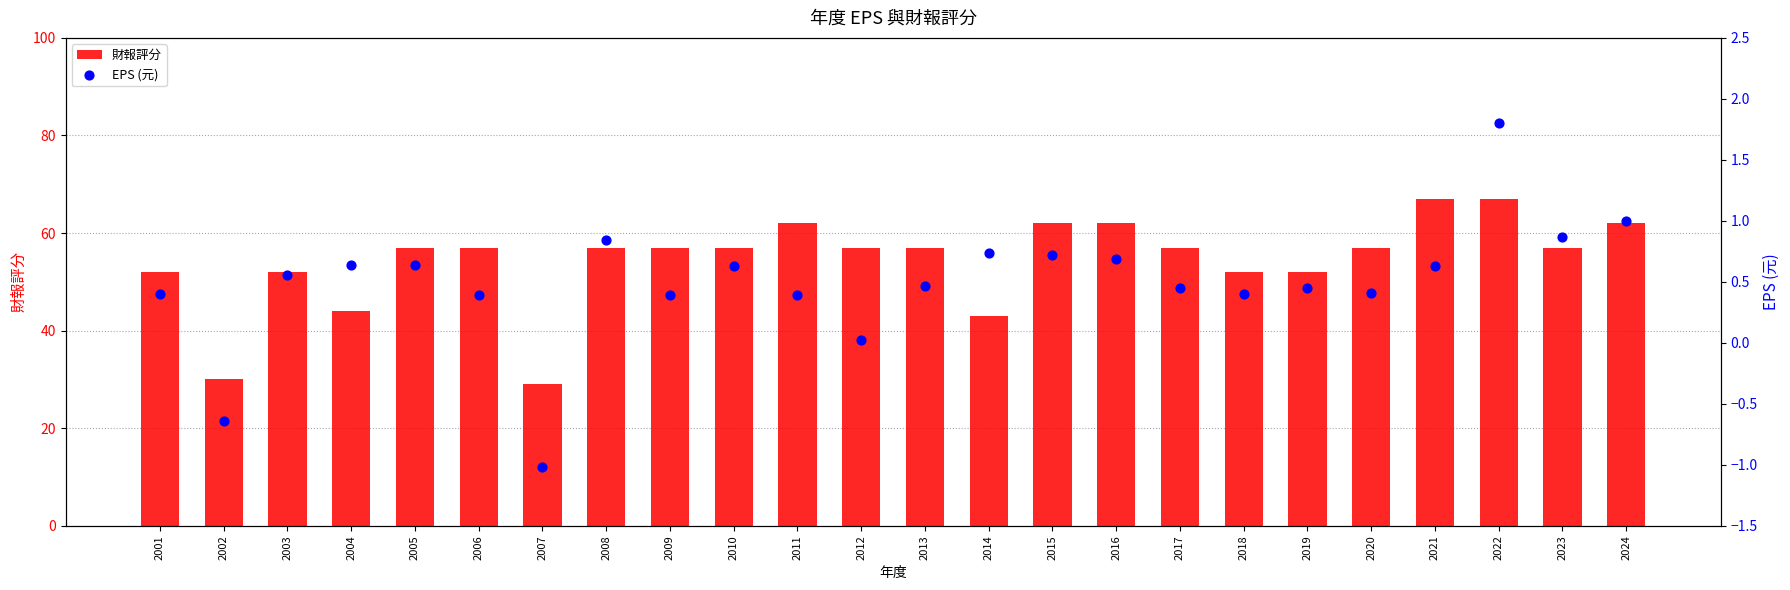

At how many categories does at least one series exceed 47?

20